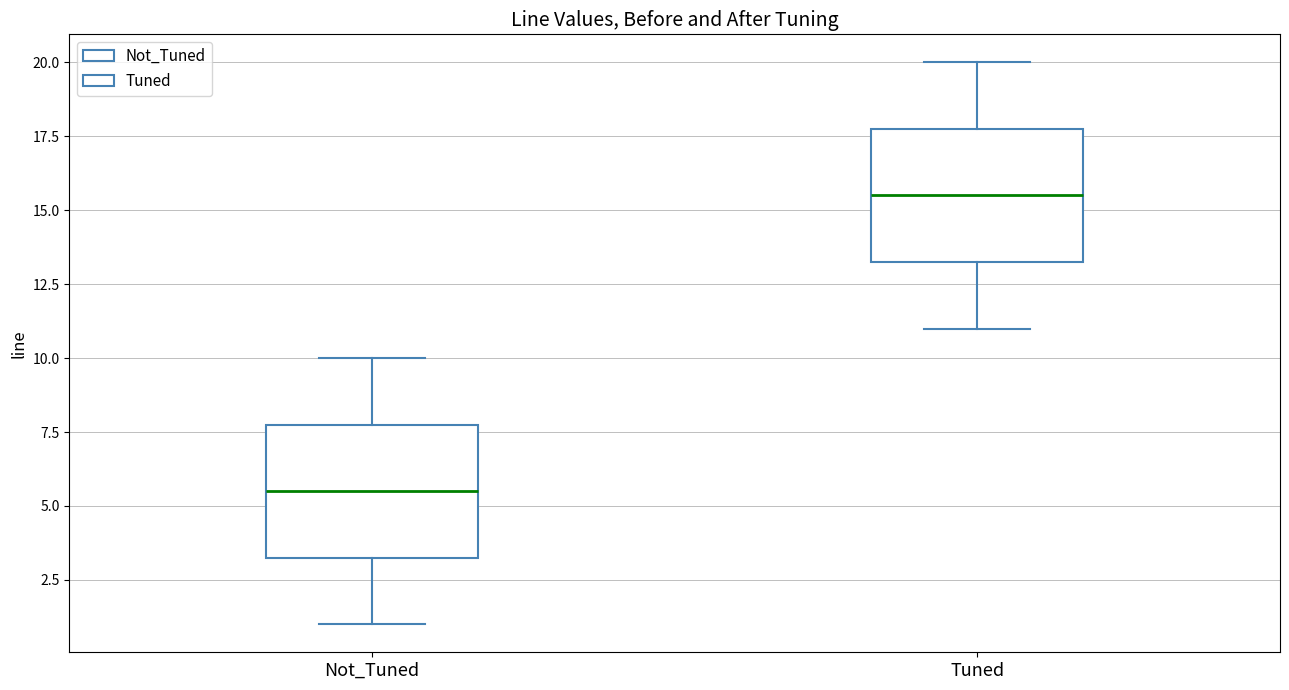

Which box's median line is the highest?

Tuned